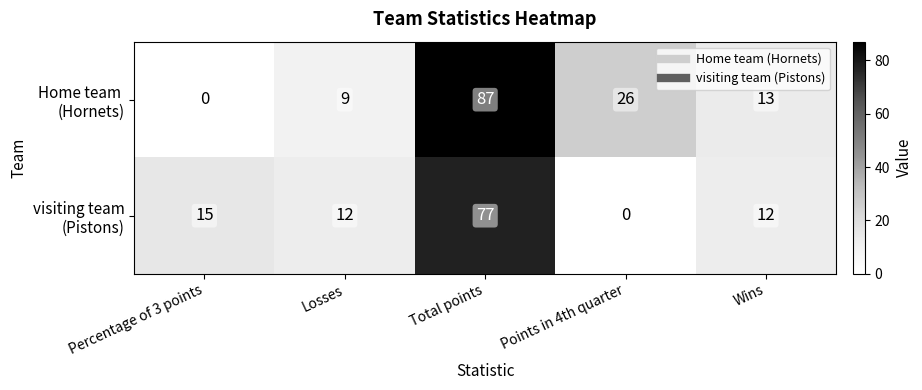

At which category is the sum across all series the highest?

Total points